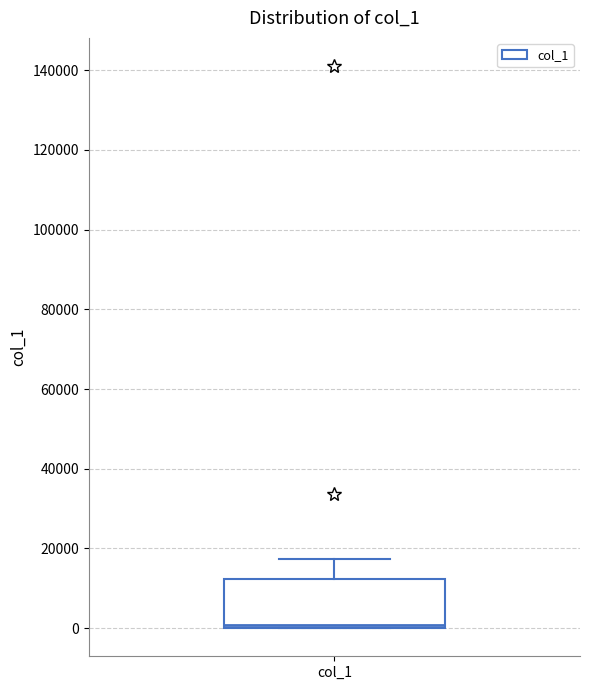

Where is the lower edge of the box for col_1 on the y-axis? The values are not printed on the chart, so give them approximately, as read against the axis.

0